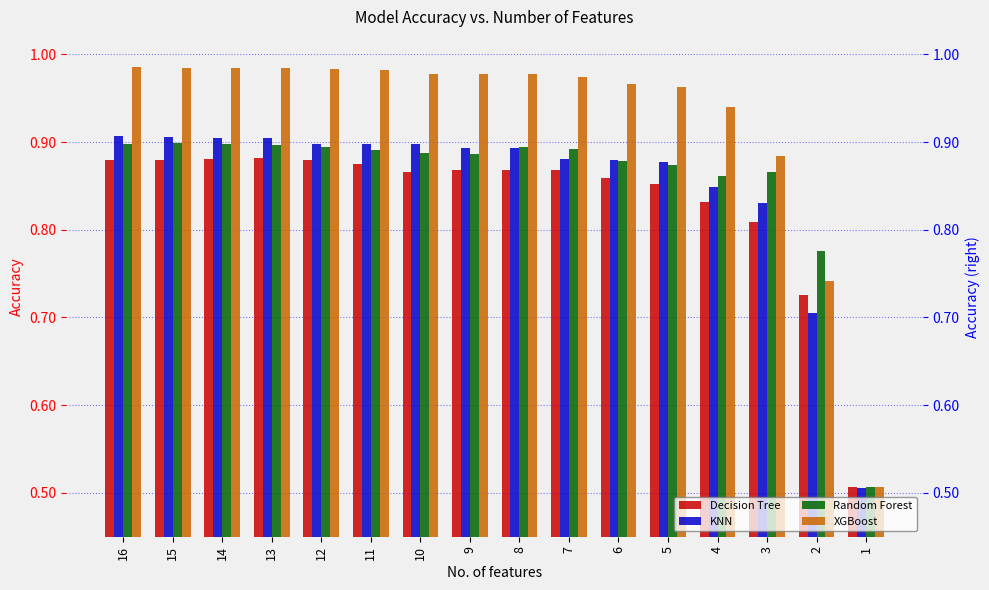

Rank the categories by KNN value from highest to lowest.

16, 15, 14, 13, 12, 10, 11, 8, 9, 7, 6, 5, 4, 3, 2, 1